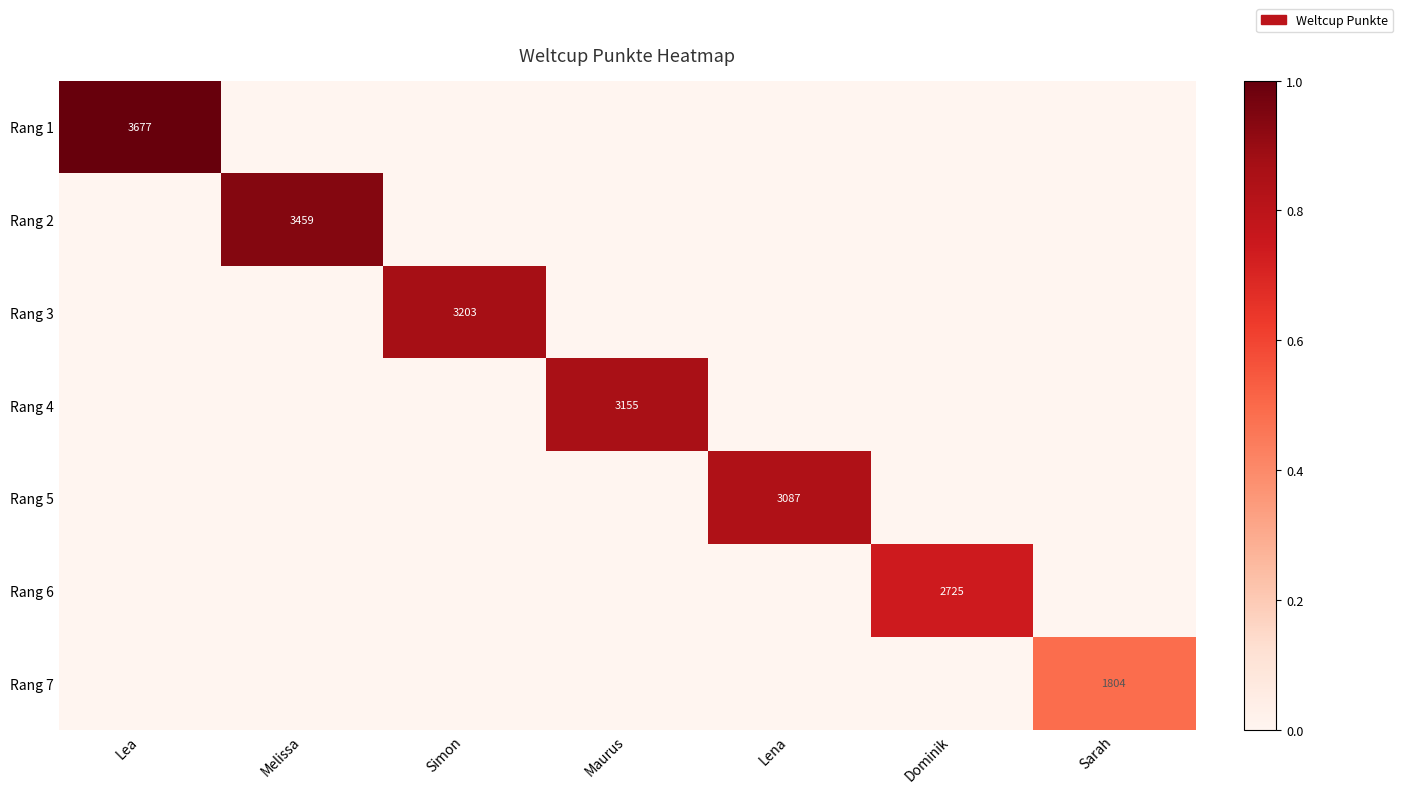

Is it true that Rang 2 equals 3459 at Melissa?

True